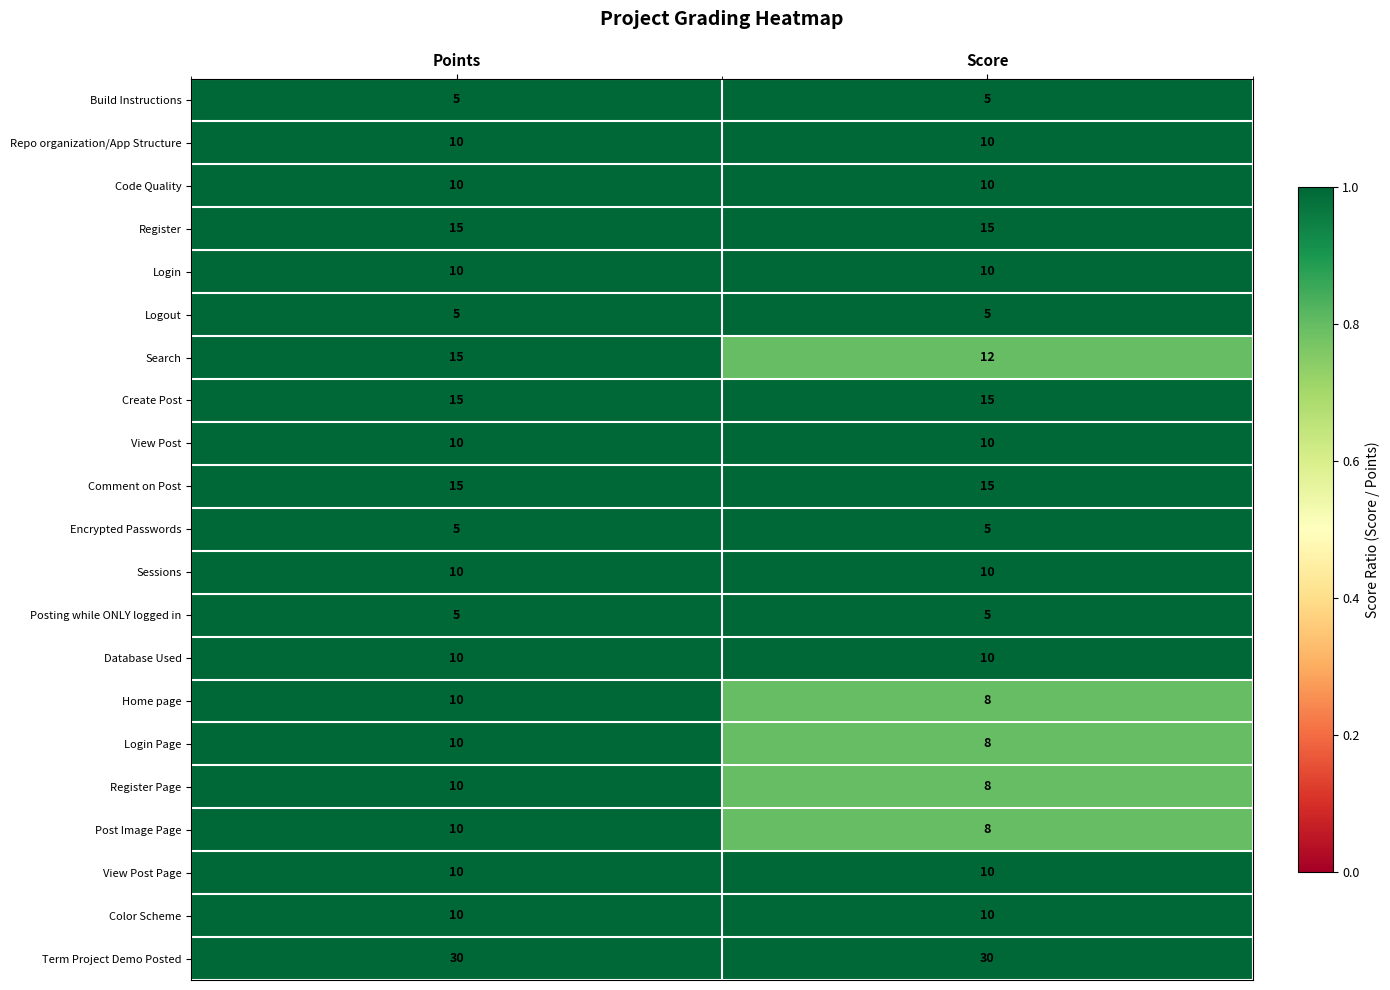

At which category is the sum across all series the highest?

Points